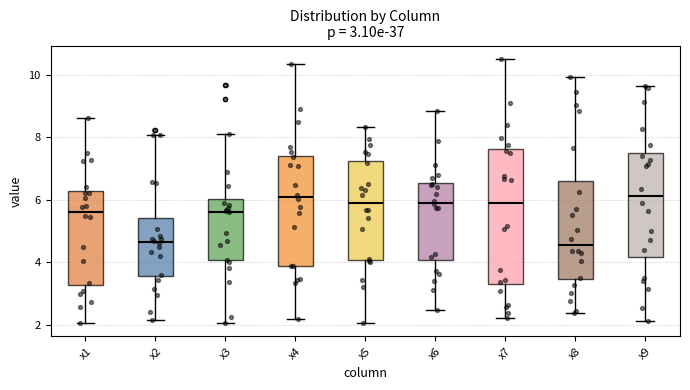

Which box is the tallest, from its lower edge to its upper edge?

x7